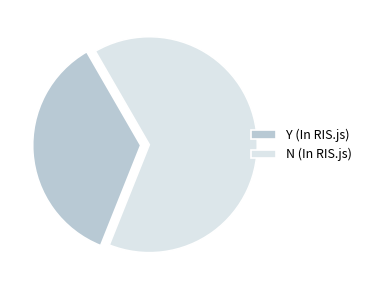

The N slice represents 64% of the pie. True or false?

True